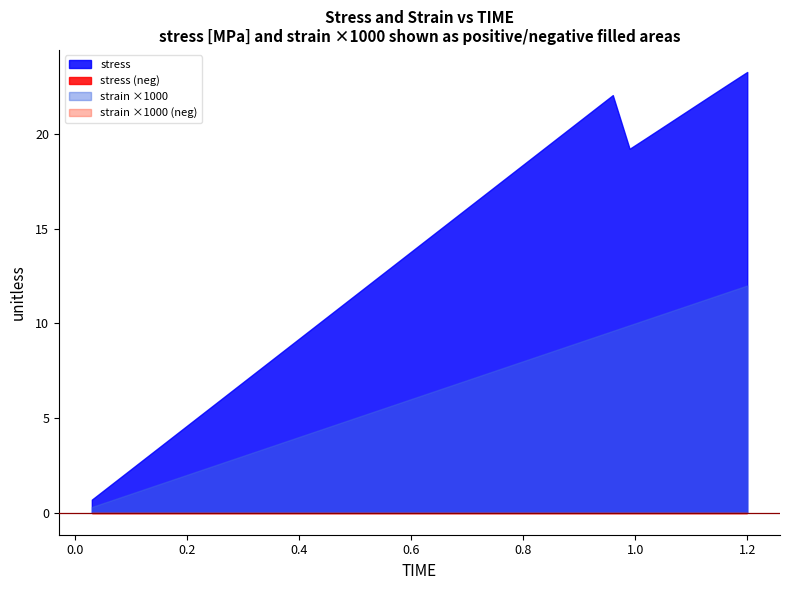

What is the label of the 40th point from the right?

0.03